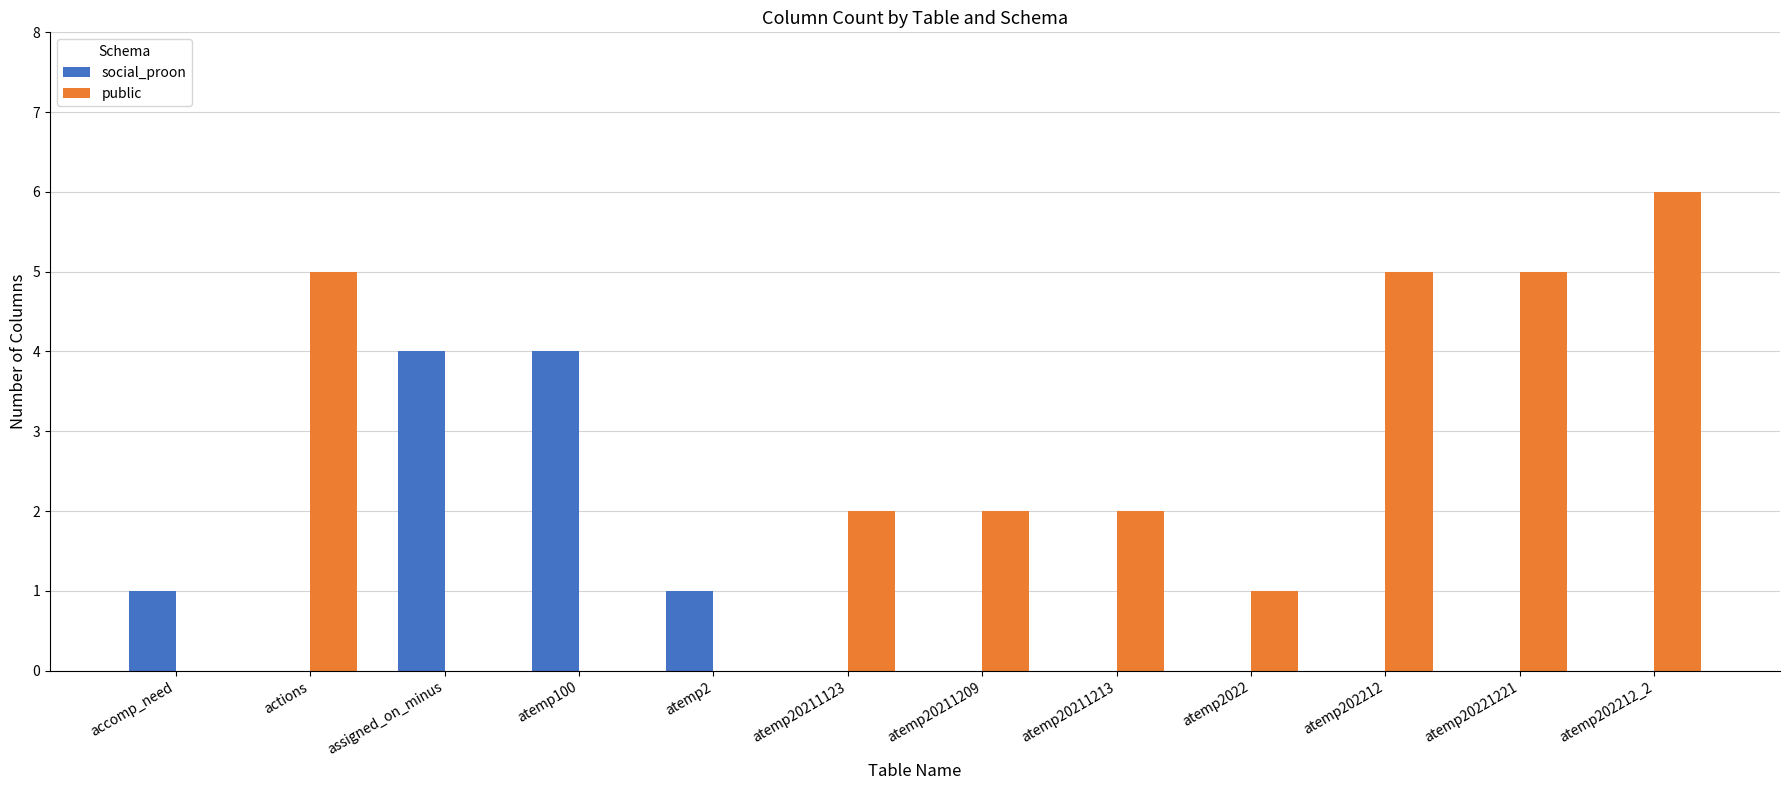

What is the sum of all social_proon values?

10